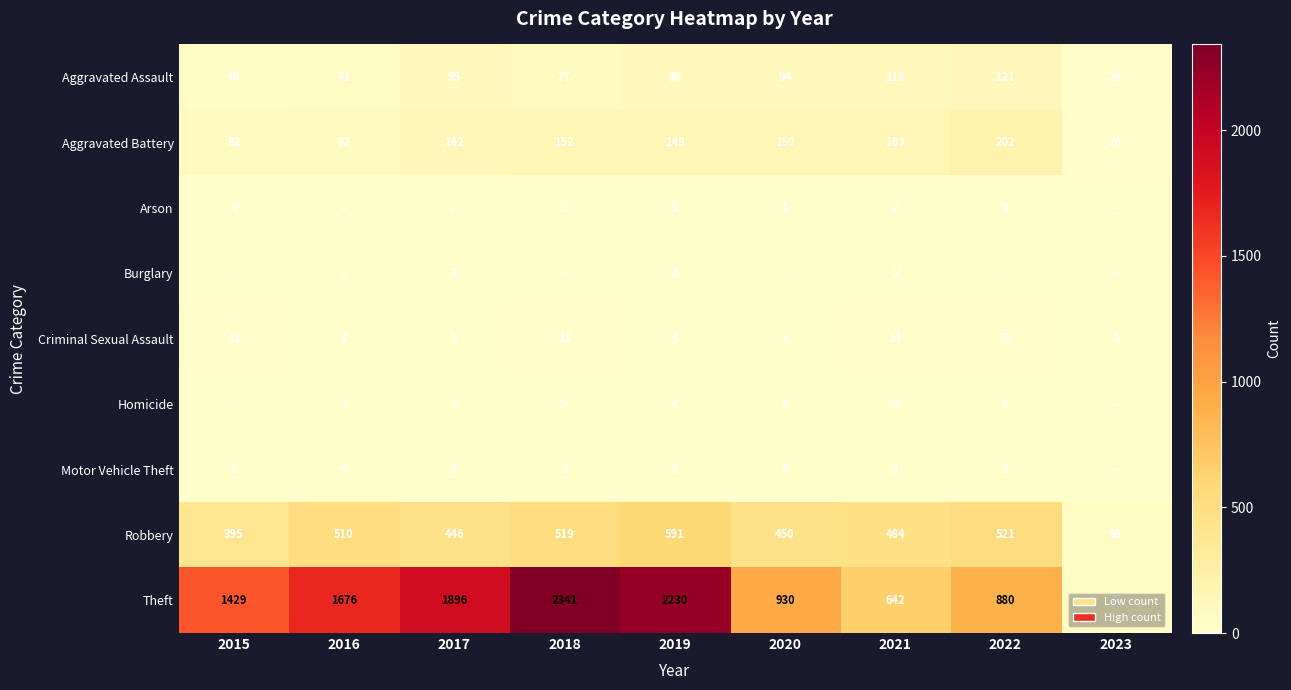

At how many categories does at least one series exceed 6?

9